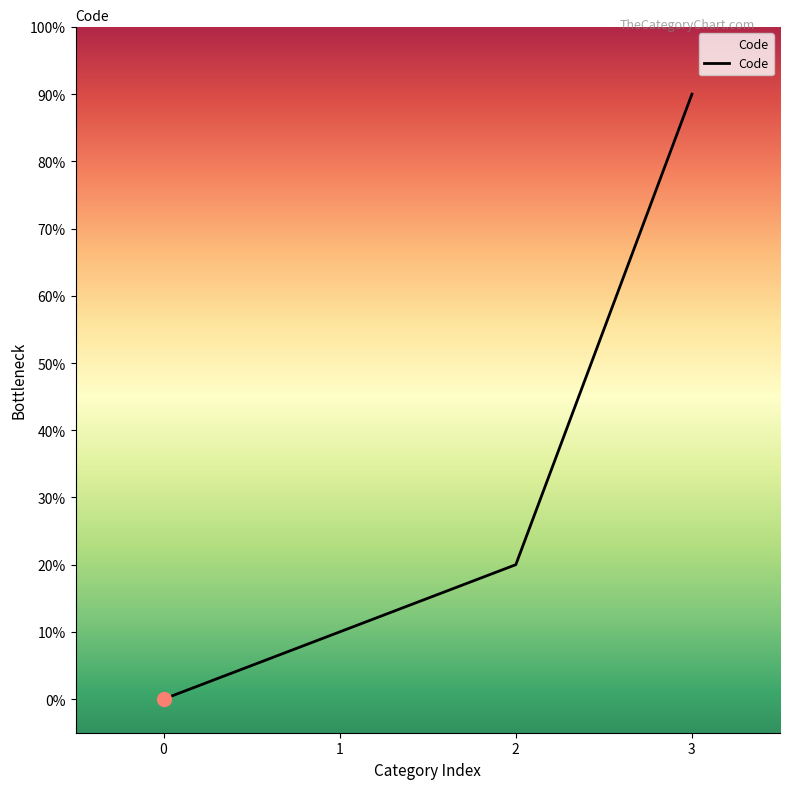

Does the chart have visible grid lines?

No